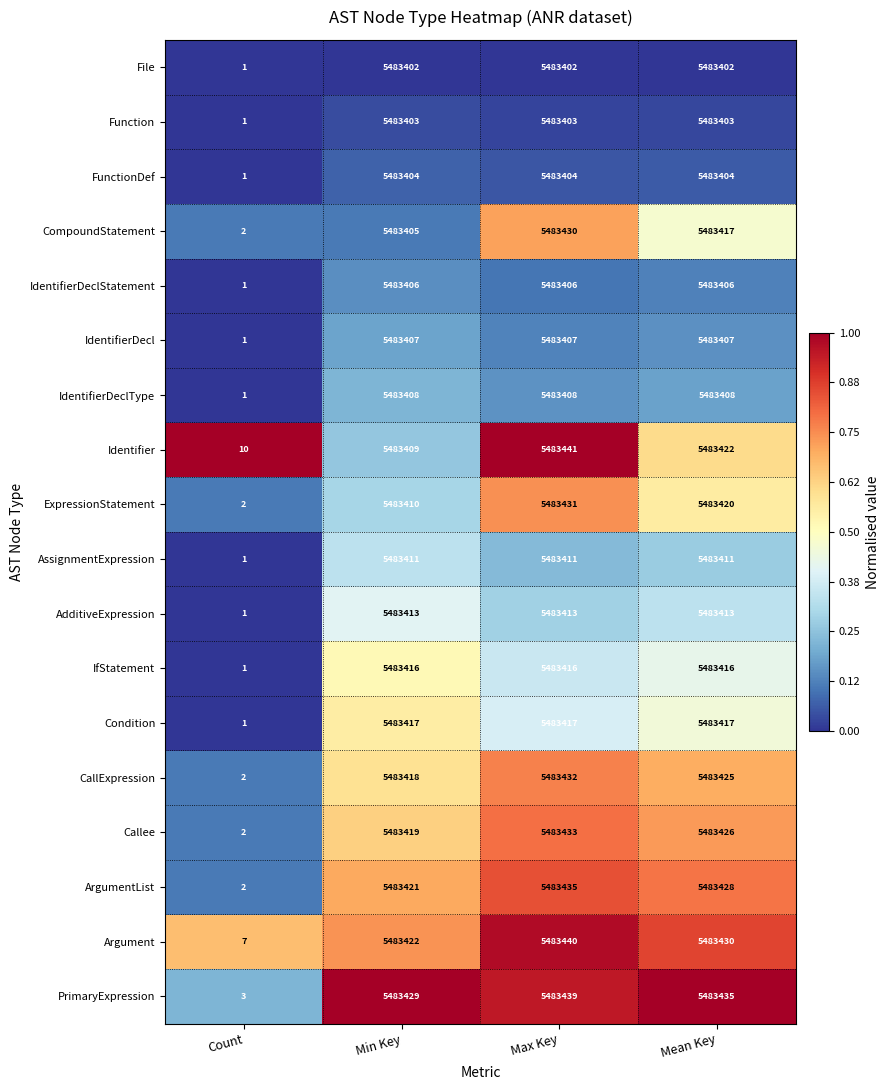

At which label does AdditiveExpression reach its minimum?

Count